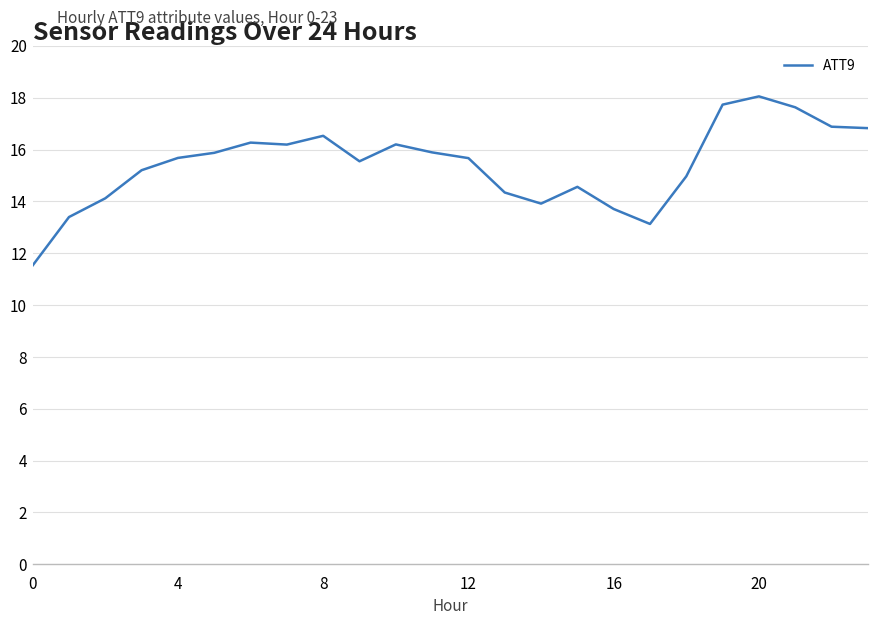

What is the greatest value displayed?

18.1